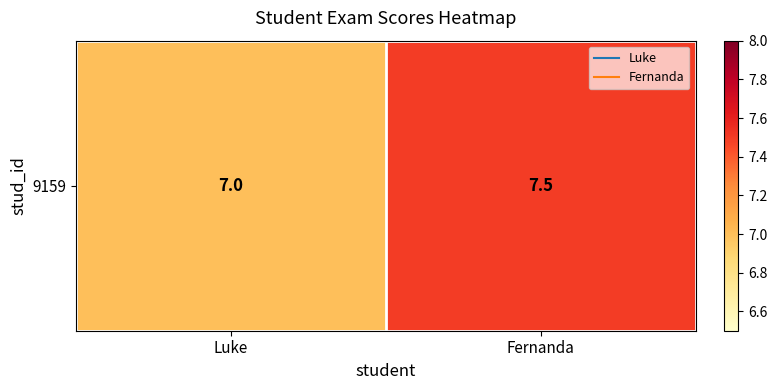

What is the ratio of the value at Fernanda to the value at Luke?

1.1